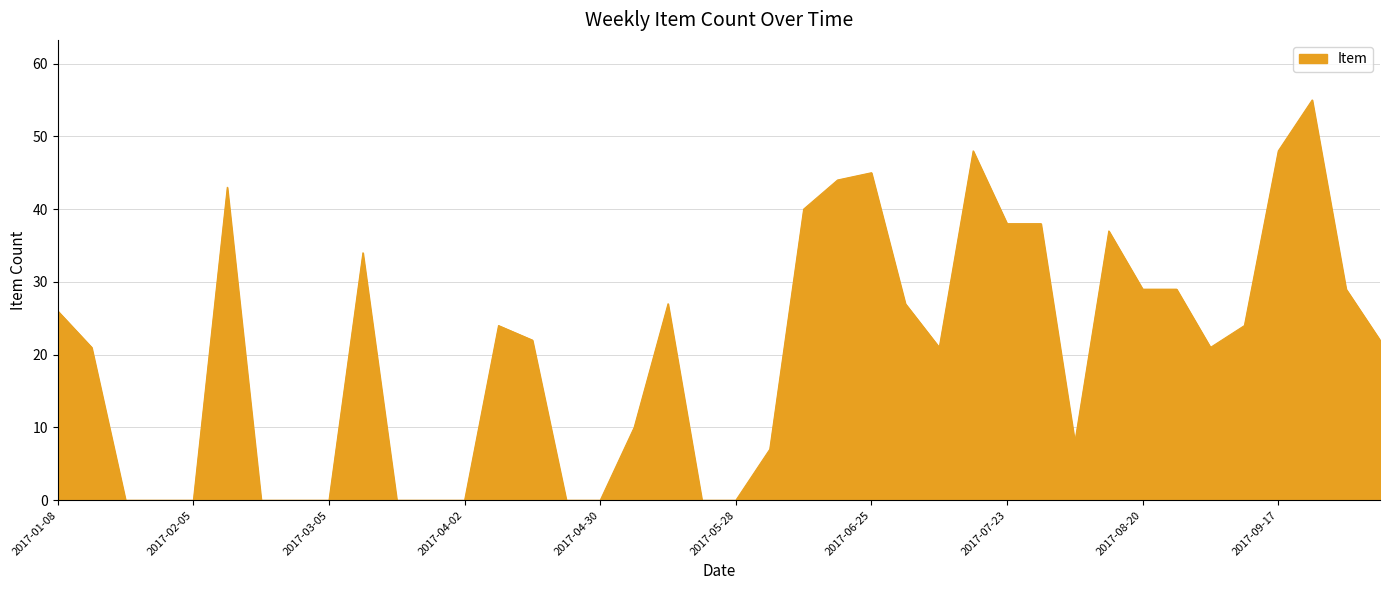

What is the difference between the maximum and minimum values?

55